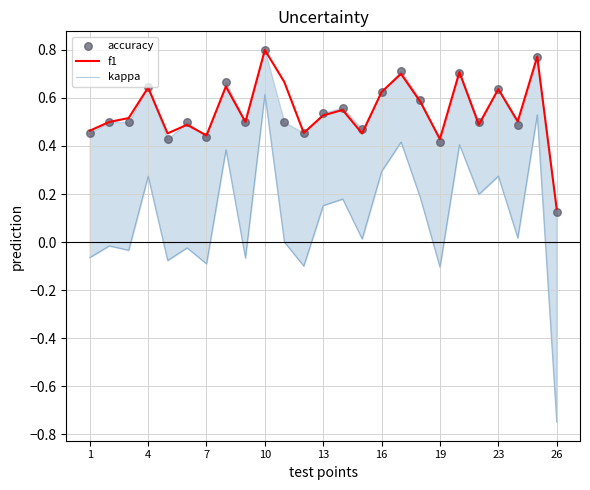

What are all the series names shown in the legend?

f1, kappa, accuracy